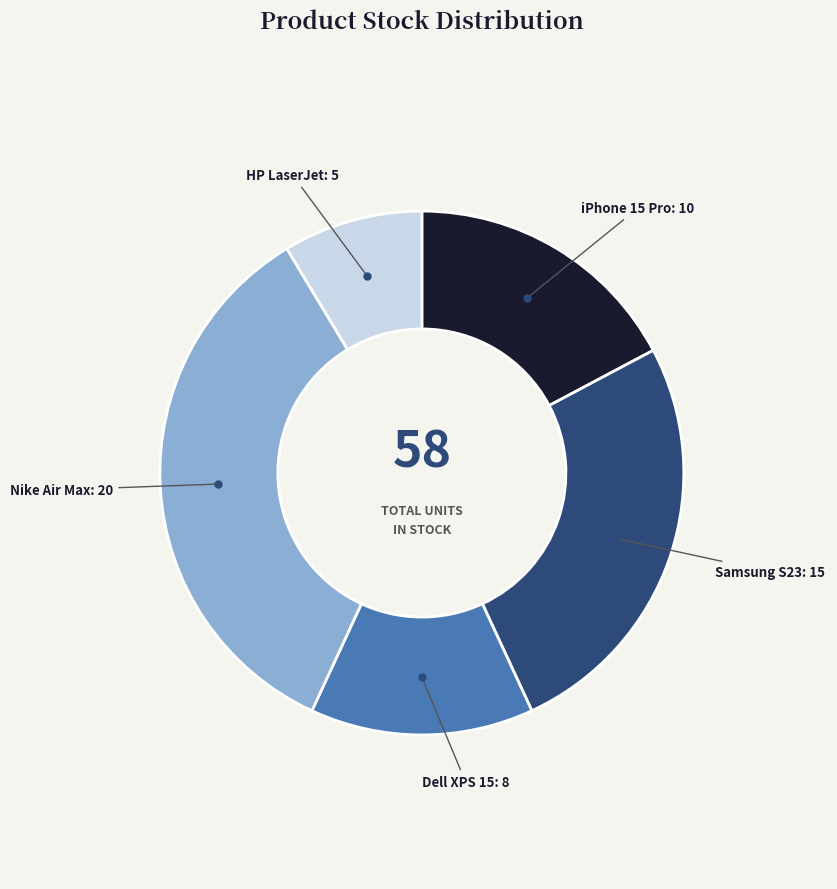

Is there any slice that represents more than half of the pie?

No